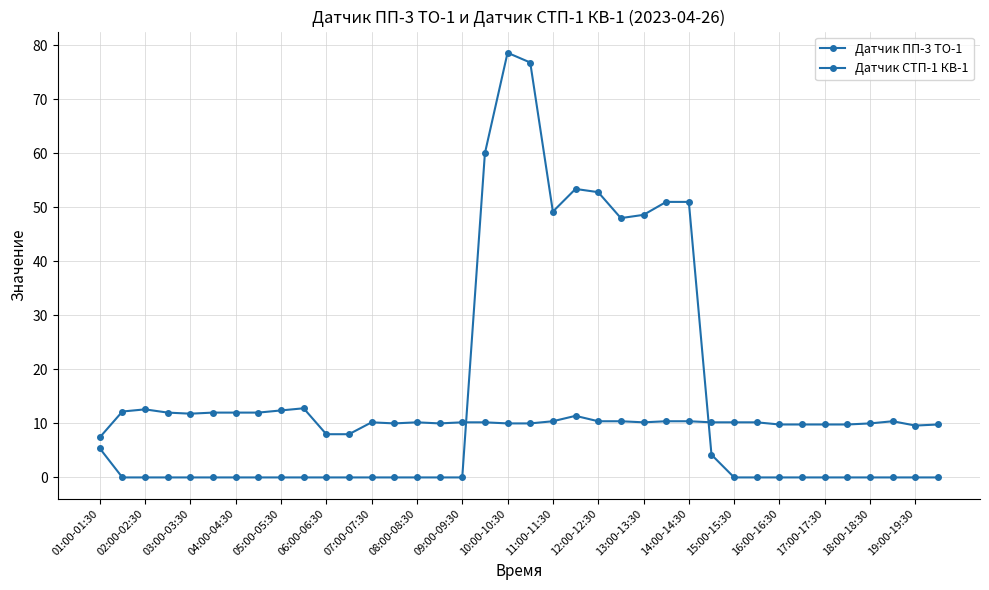

At which category does Датчик СТП-1 КВ-1 reach its first local valley?

11:00-11:30